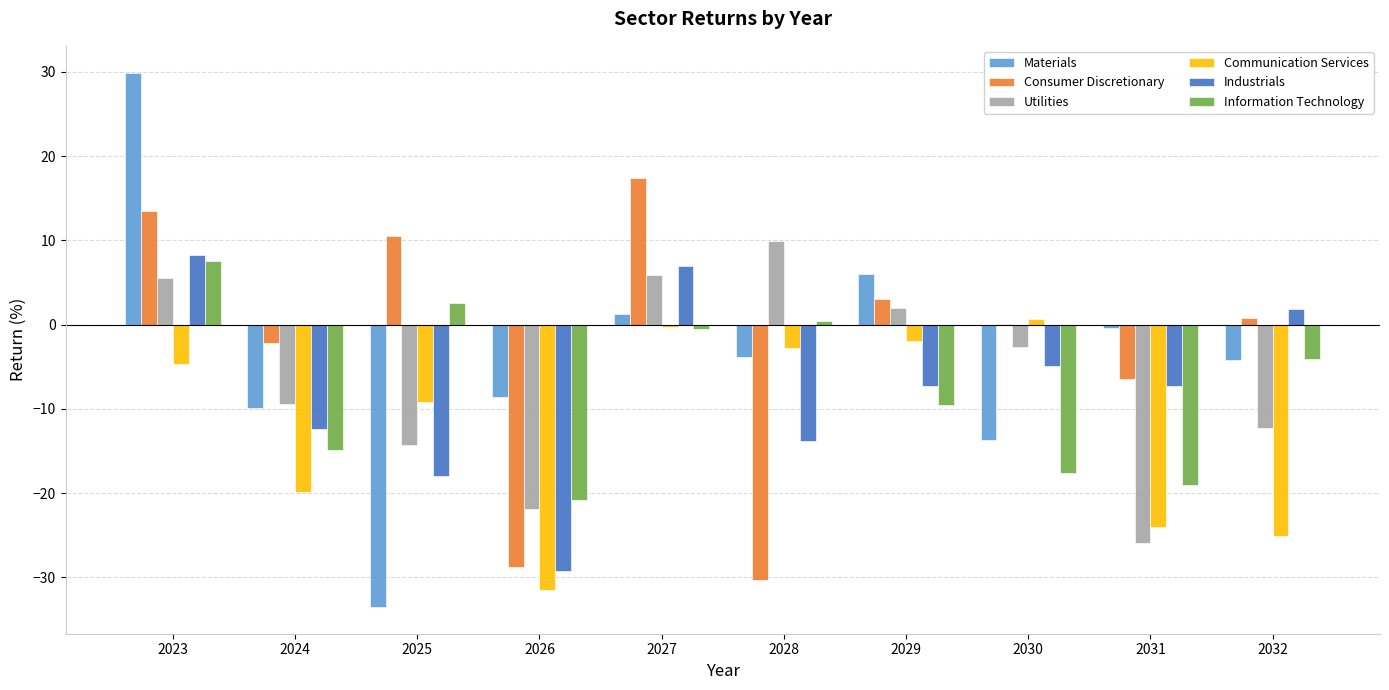

What is the sum of the Communication Services values at 2031 and 2030?

-23.3